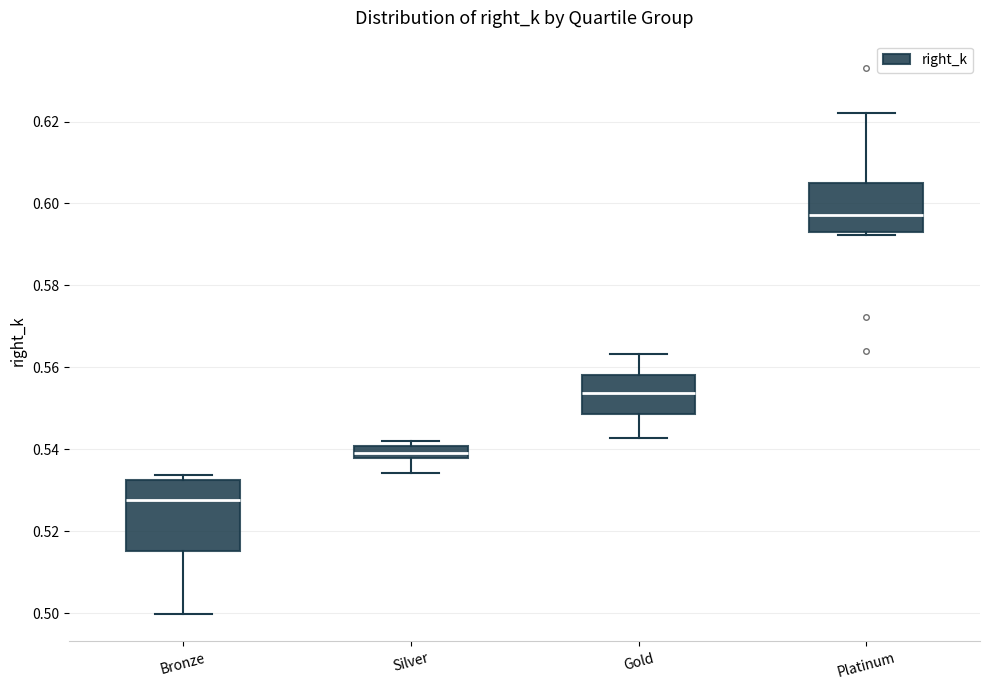

Which box's median line is the lowest?

Bronze